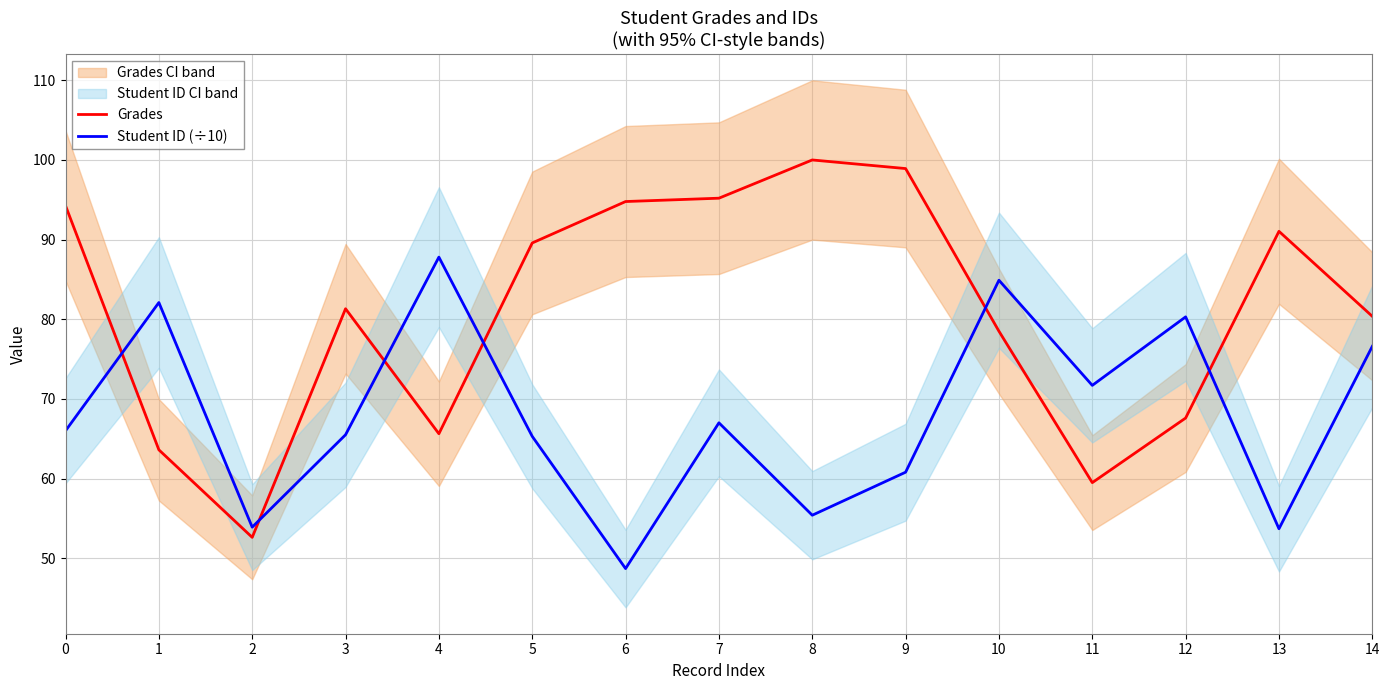

What is the difference between the highest and lowest values at 2?

1.3